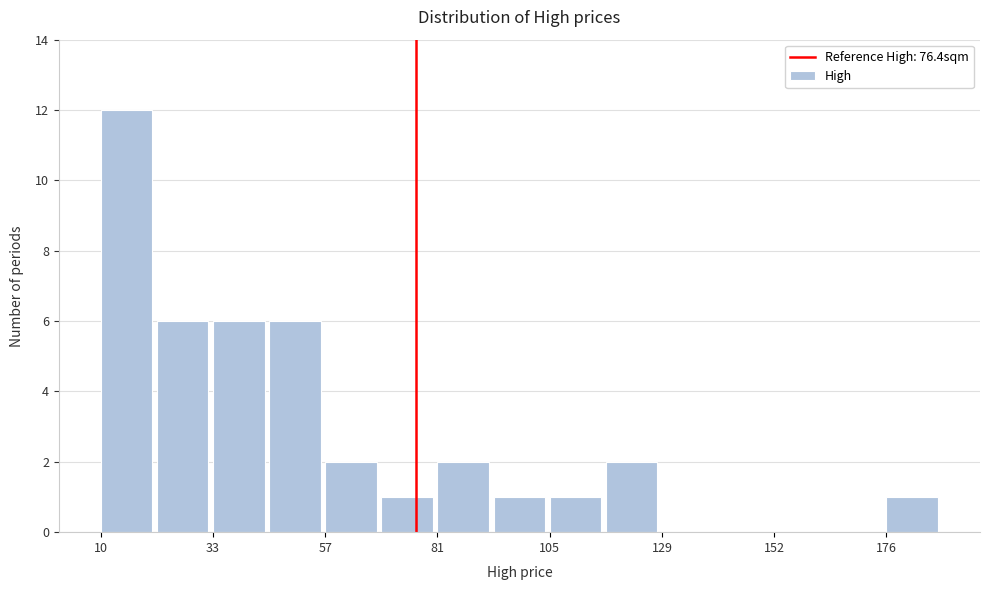

Around what value on the x-axis is the tallest bar? Give the approximate position of its centre, as read against the axis.

15